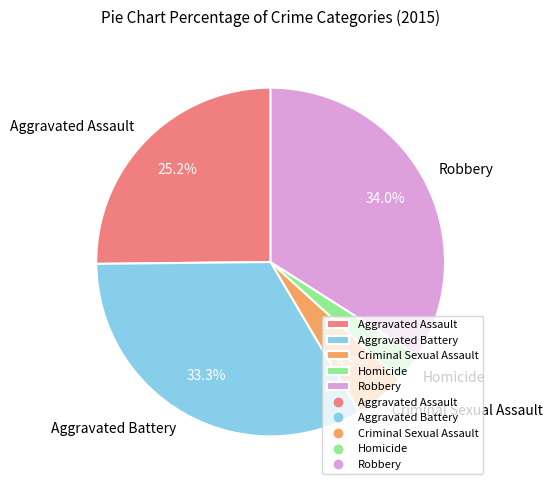

Is there a majority slice in this chart?

No